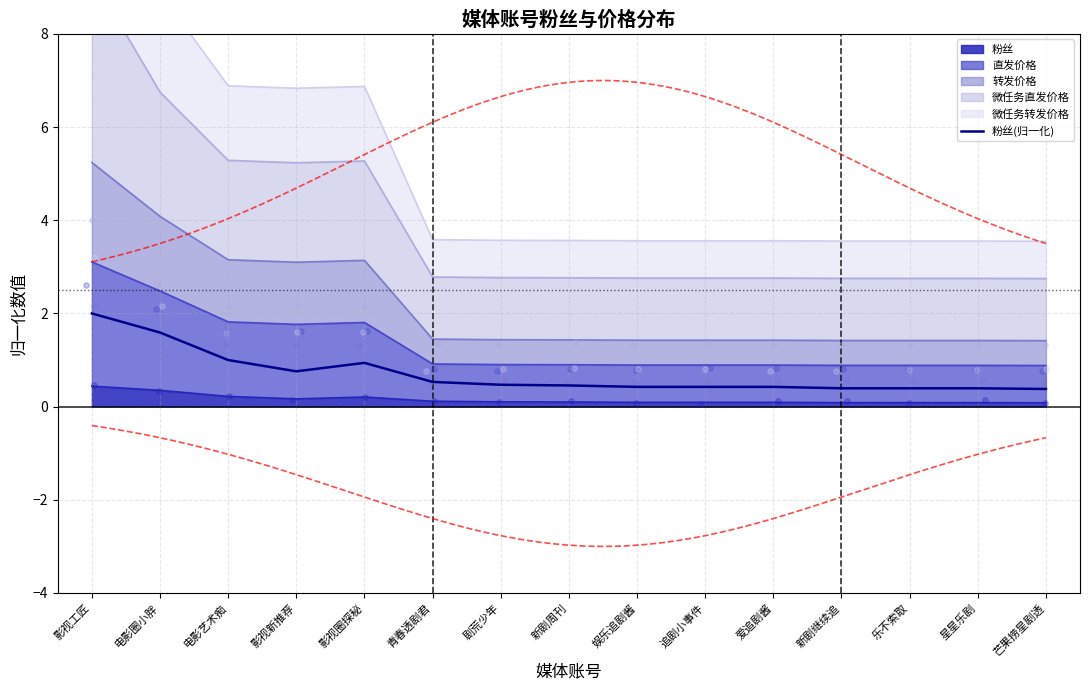

What is the change in value from 电影圈小胖 to 青春透剧君?

-1.1